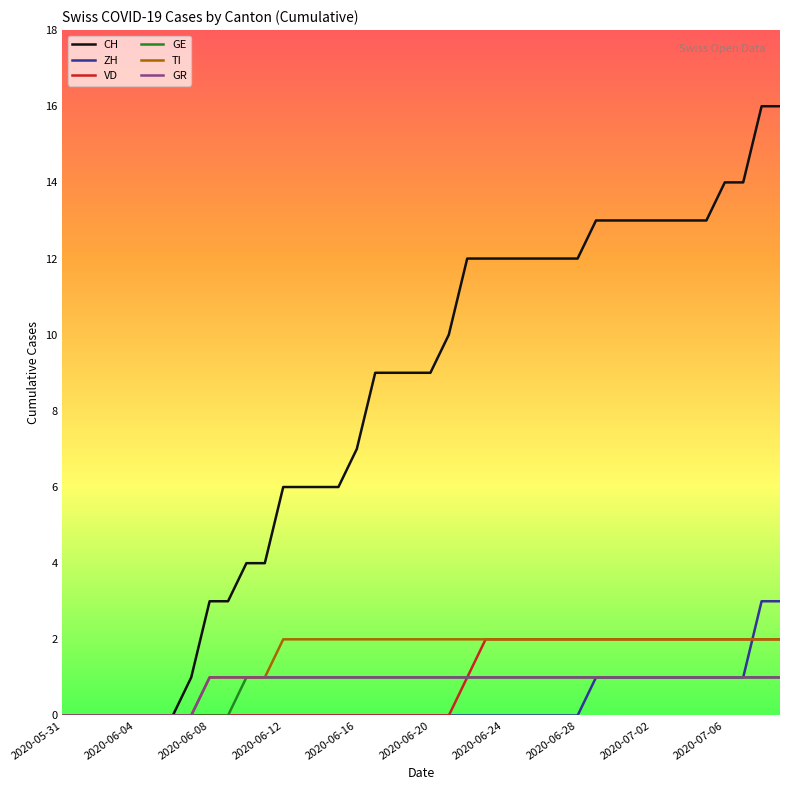

Reading left to right, transcribe all the data shown in this chart.

CH: 0	0	0	0	0	0	0	1	3	3	4	4	6	6	6	6	7	9	9	9	9	10	12	12	12	12	12	12	12	13	13	13	13	13	13	13	14	14	16	16
ZH: 0	0	0	0	0	0	0	0	0	0	0	0	0	0	0	0	0	0	0	0	0	0	0	0	0	0	0	0	0	1	1	1	1	1	1	1	1	1	3	3
VD: 0	0	0	0	0	0	0	0	0	0	0	0	0	0	0	0	0	0	0	0	0	0	1	2	2	2	2	2	2	2	2	2	2	2	2	2	2	2	2	2
GE: 0	0	0	0	0	0	0	0	0	0	1	1	1	1	1	1	1	1	1	1	1	1	1	1	1	1	1	1	1	1	1	1	1	1	1	1	1	1	1	1
TI: 0	0	0	0	0	0	0	0	1	1	1	1	2	2	2	2	2	2	2	2	2	2	2	2	2	2	2	2	2	2	2	2	2	2	2	2	2	2	2	2
GR: 0	0	0	0	0	0	0	0	1	1	1	1	1	1	1	1	1	1	1	1	1	1	1	1	1	1	1	1	1	1	1	1	1	1	1	1	1	1	1	1